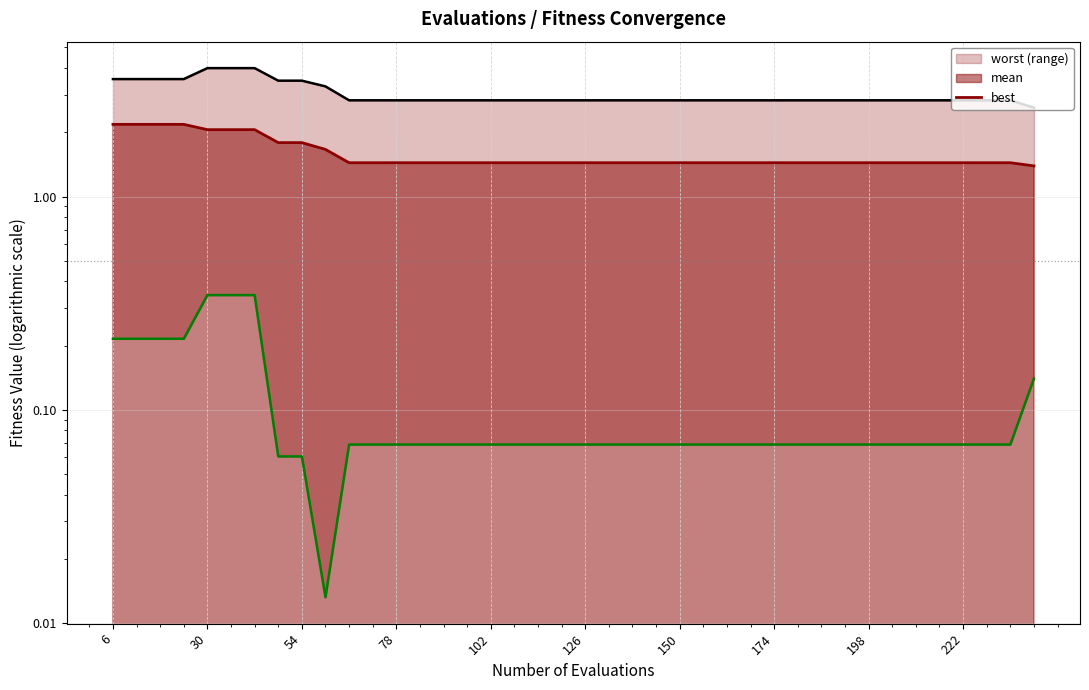

In best, how many points are lower than both neighbors (excluding endpoints)?

1